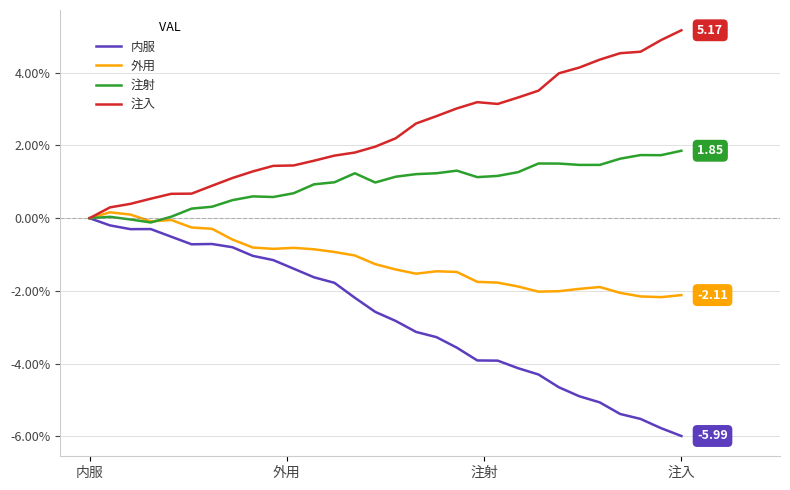

Which series has the largest total across all categories?

注入